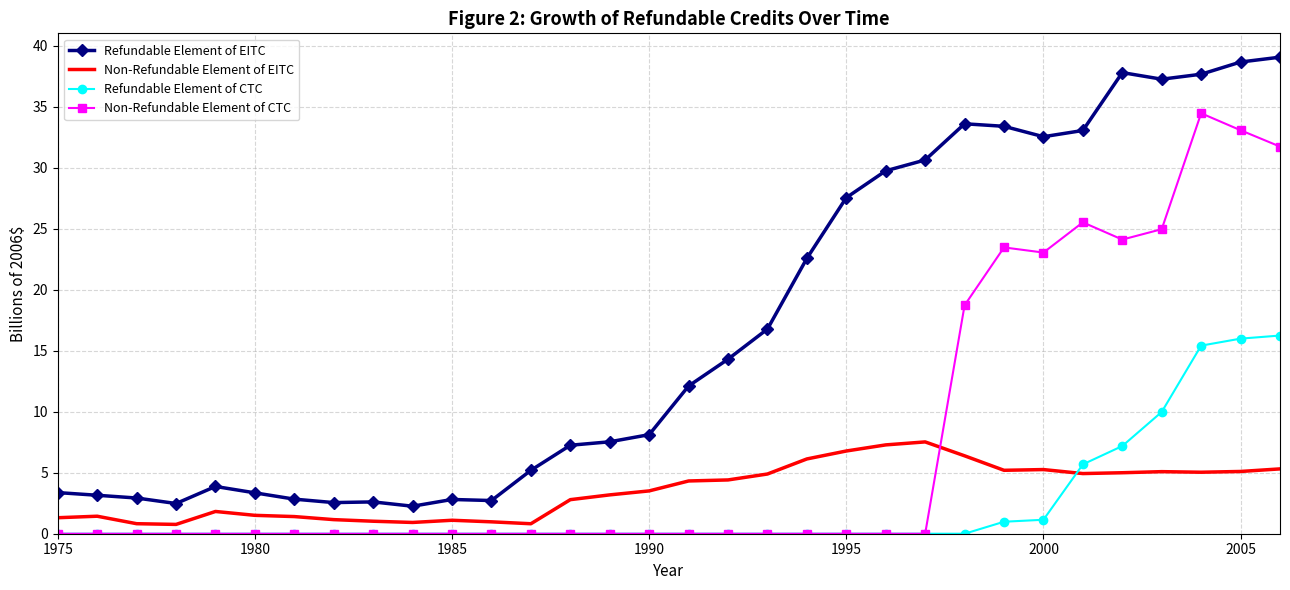

Rank the series by their maximum value, from highest to lowest.

Refundable Element of EITC, Non-Refundable Element of CTC, Refundable Element of CTC, Non-Refundable Element of EITC